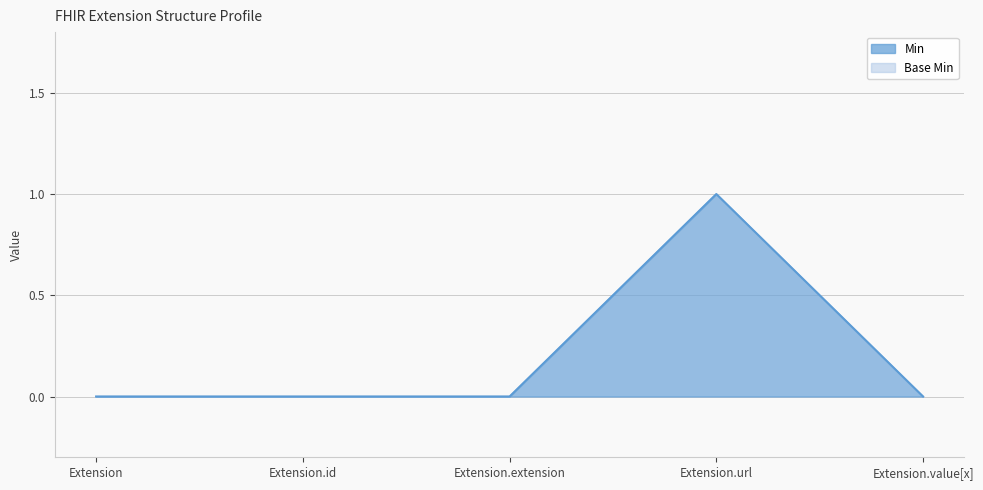

How many positive values does the Base Min series have?

1